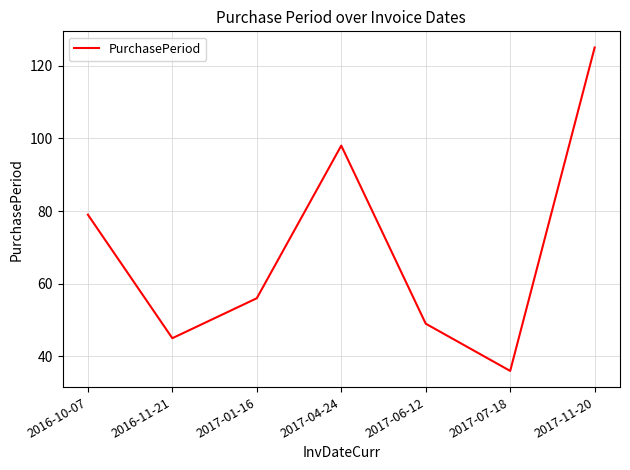

Rank the categories by value from highest to lowest.

2017-11-20, 2017-04-24, 2016-10-07, 2017-01-16, 2017-06-12, 2016-11-21, 2017-07-18